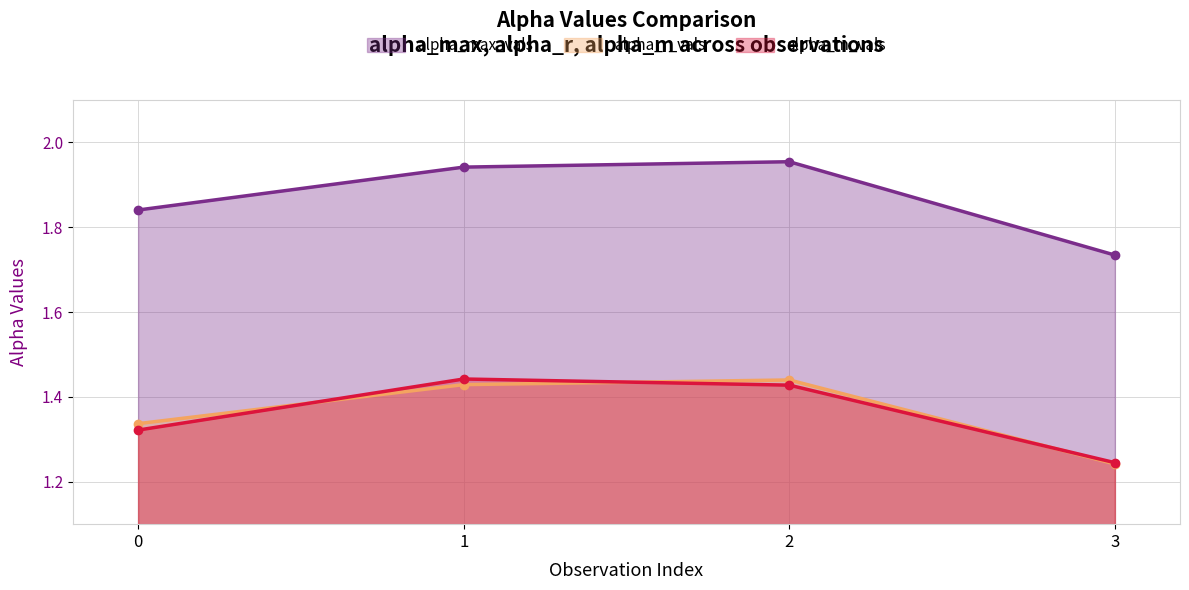

What is the average value of the alpha_max_vals series?

1.9